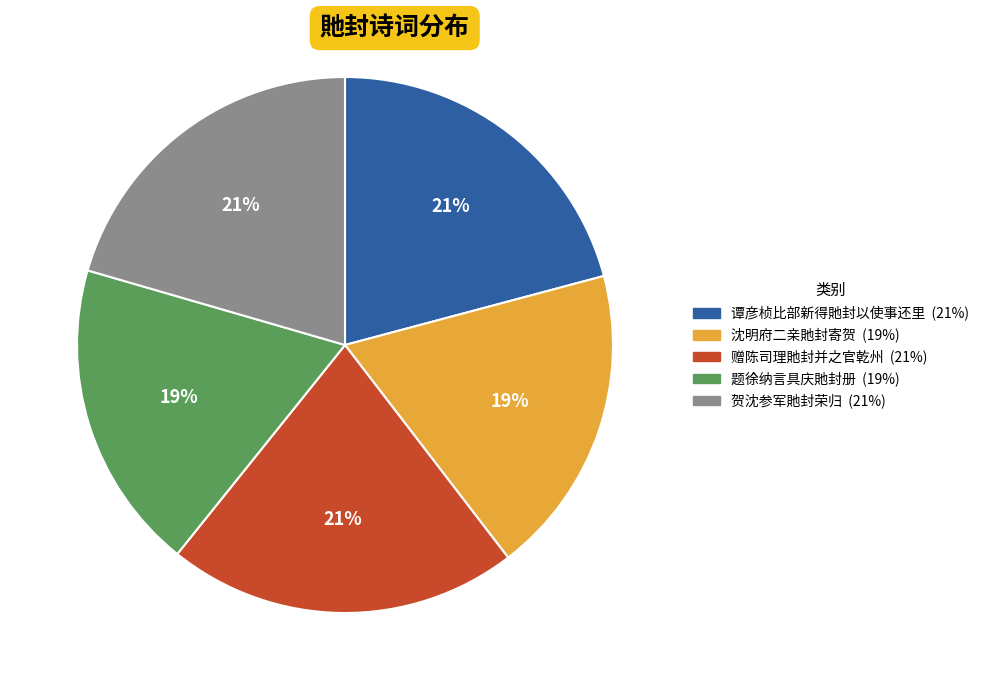

Is the sum of 赠陈司理貤封并之官乾州 and 沈明府二亲貤封寄贺 greater than half?

No